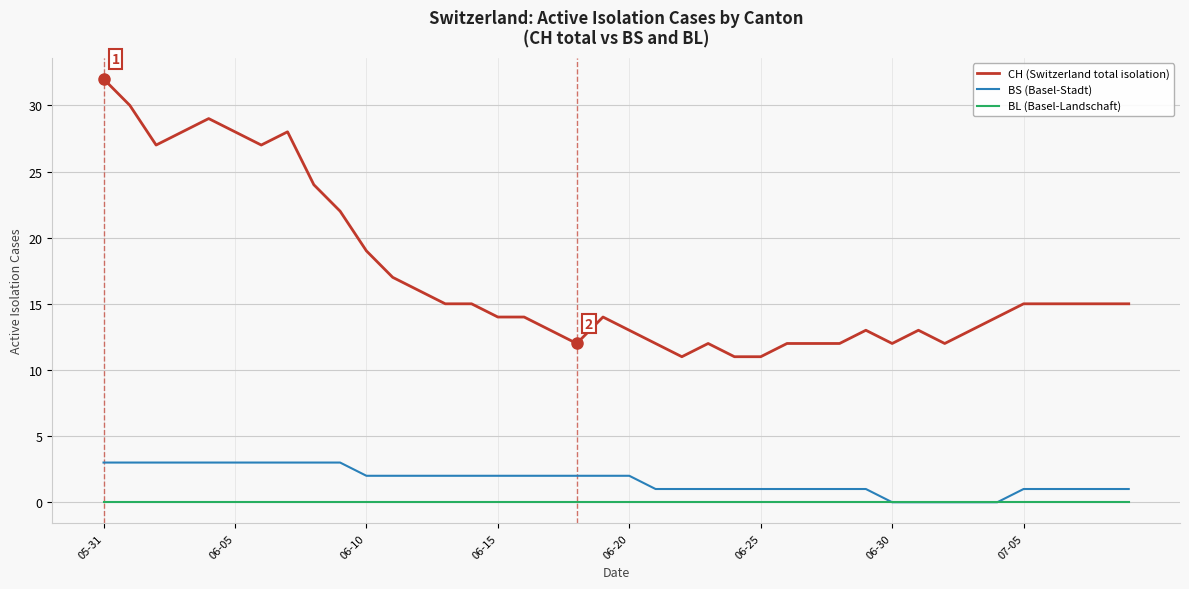

True or false: CH (Switzerland total isolation) and BS (Basel-Stadt) intersect in this chart.

False